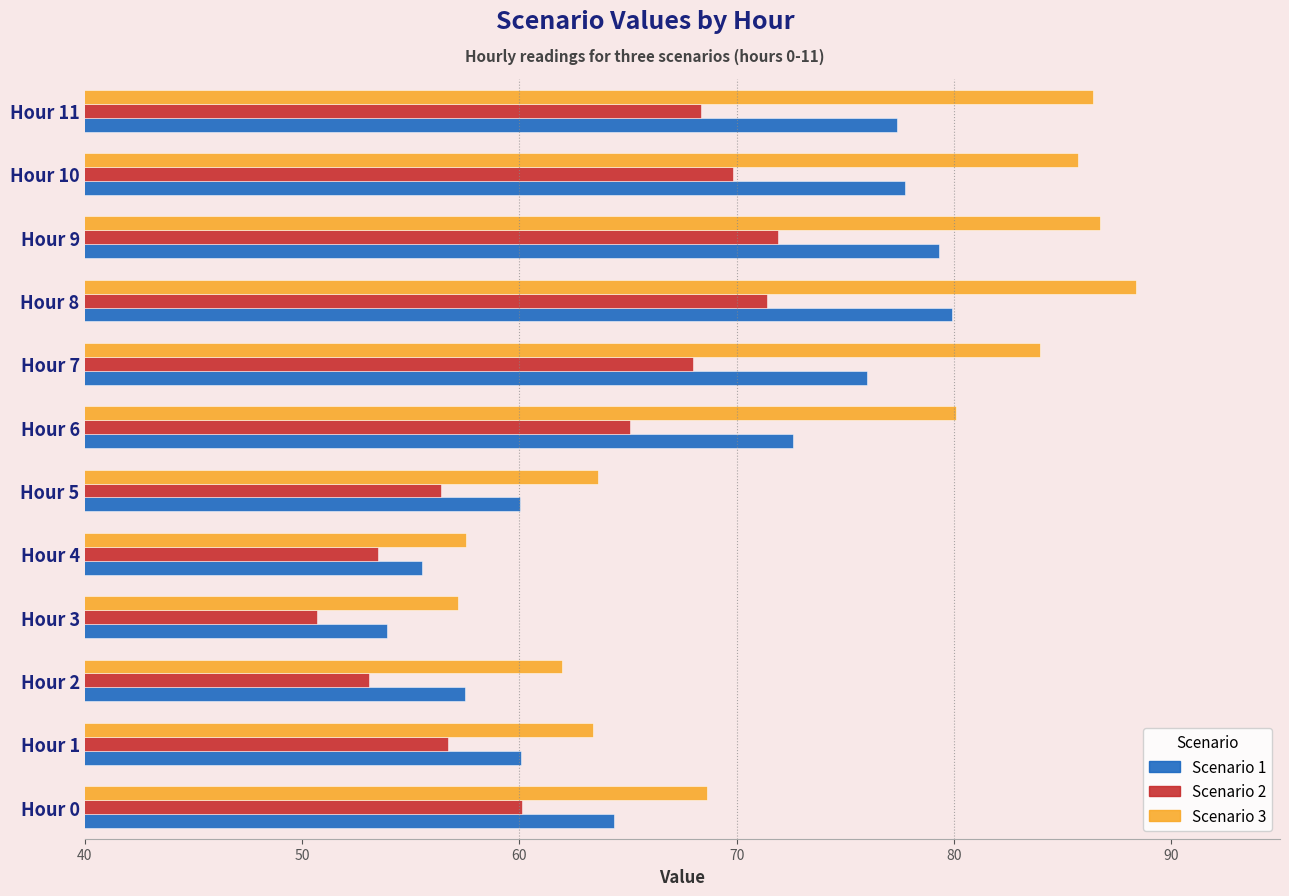

At which label is Scenario 1 closest to 66?

Hour 0